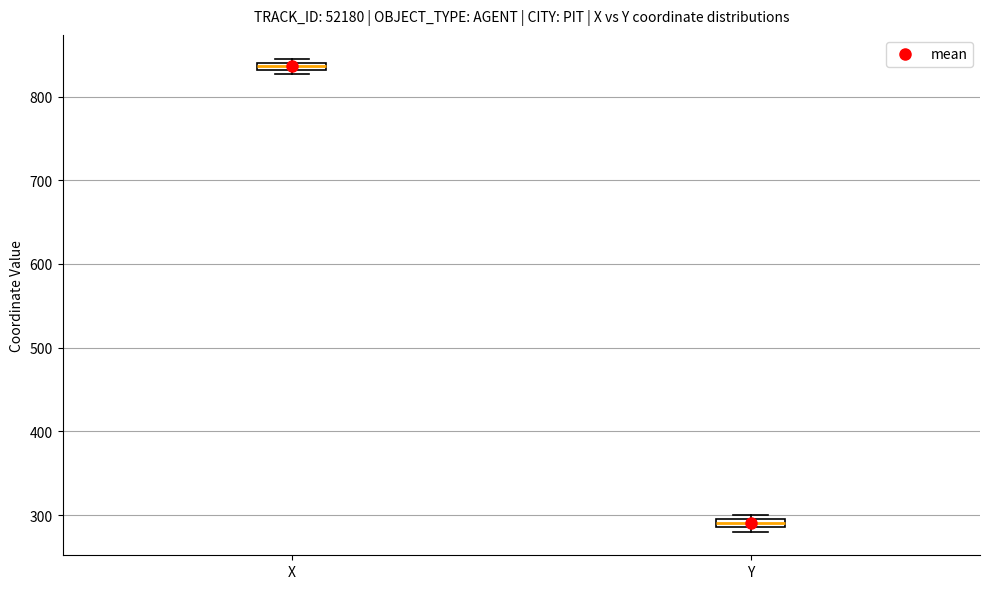

Which box's median line is the lowest?

Y